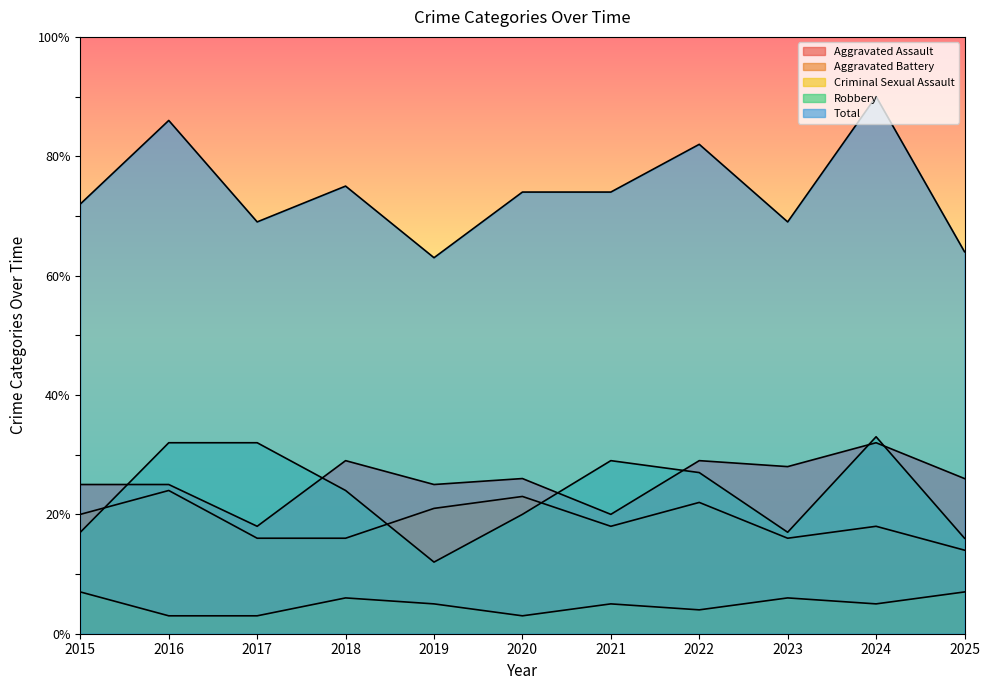

True or false: Criminal Sexual Assault and Aggravated Battery intersect in this chart.

False